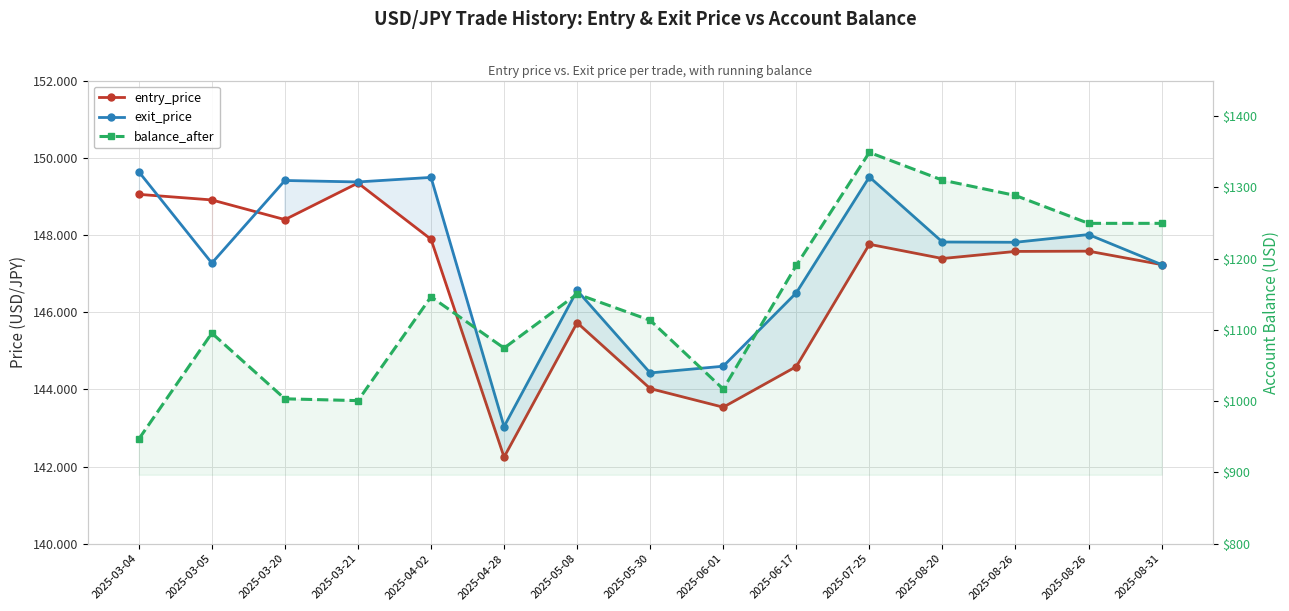

How many data points does each series have?

15